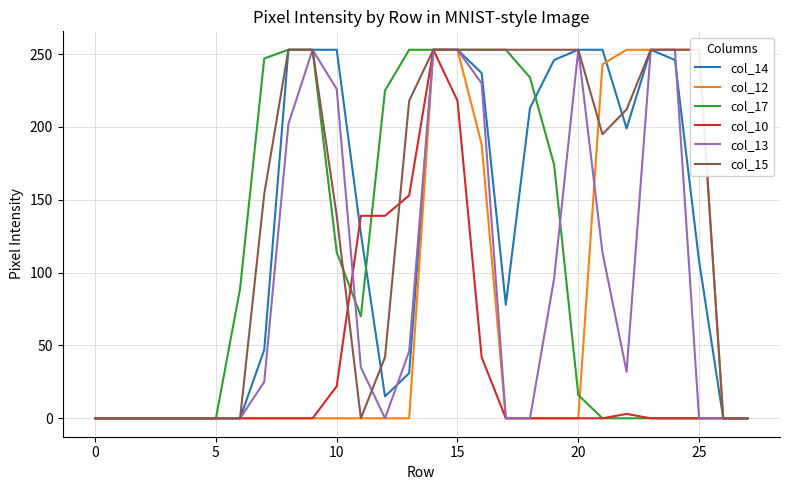

Where is the first local maximum for col_10?

14